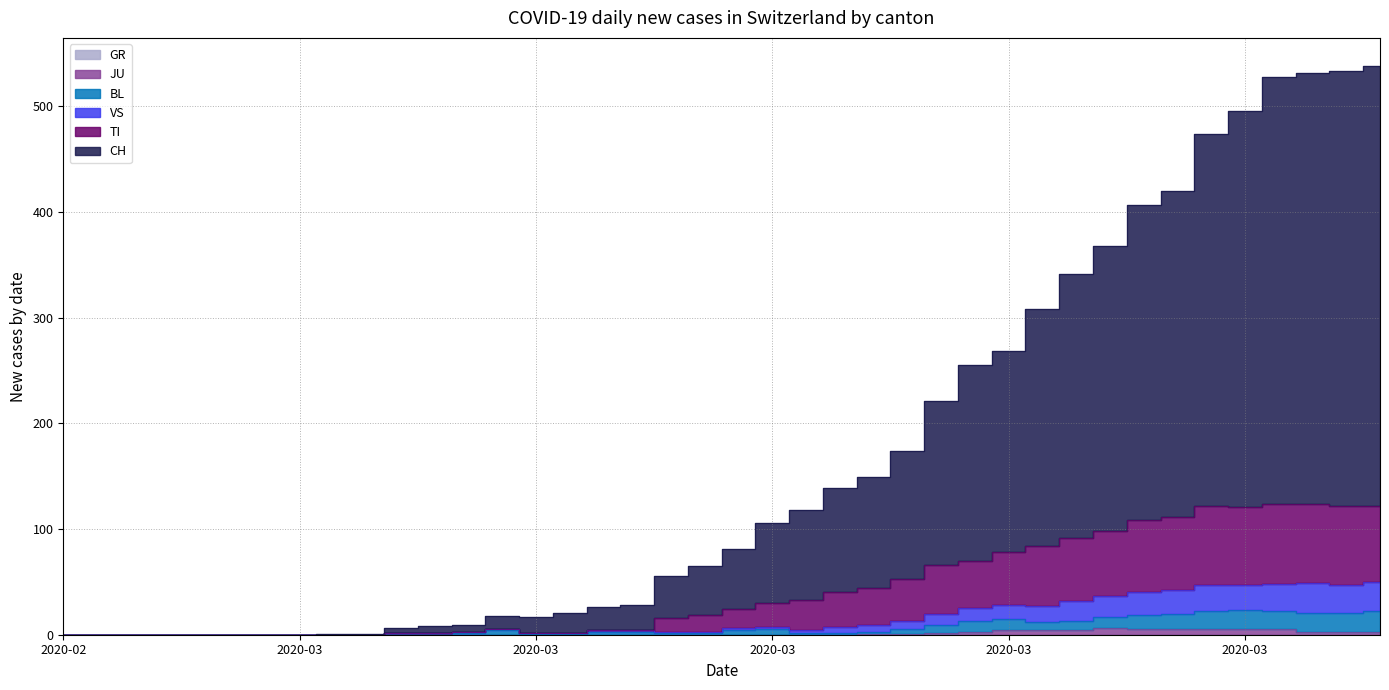

What is the maximum value shown in the chart?

538